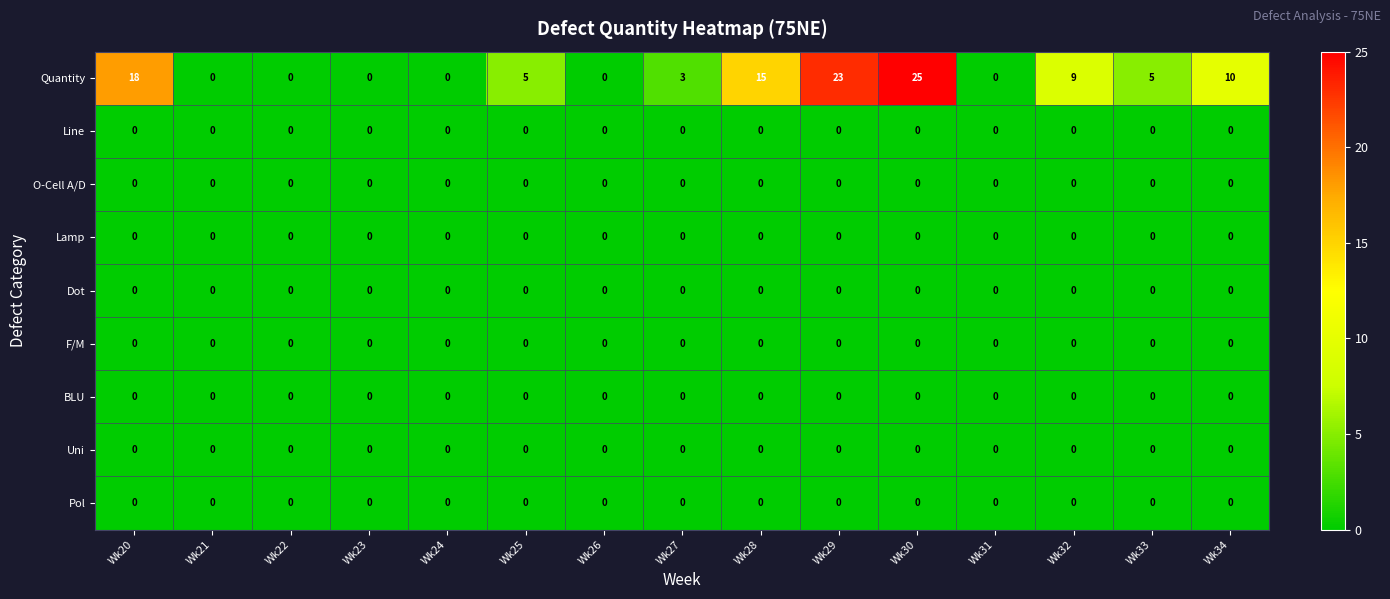

Which label corresponds to the largest value in the chart?

Wk30